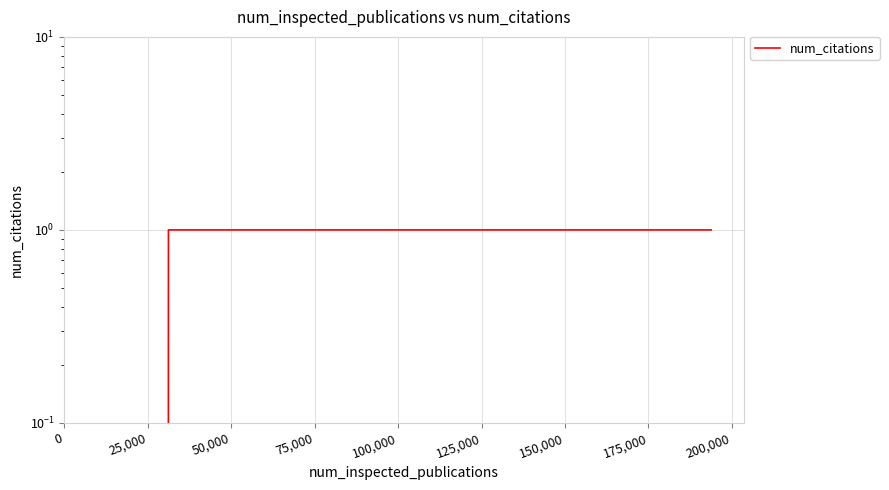

How many values are above zero?

7